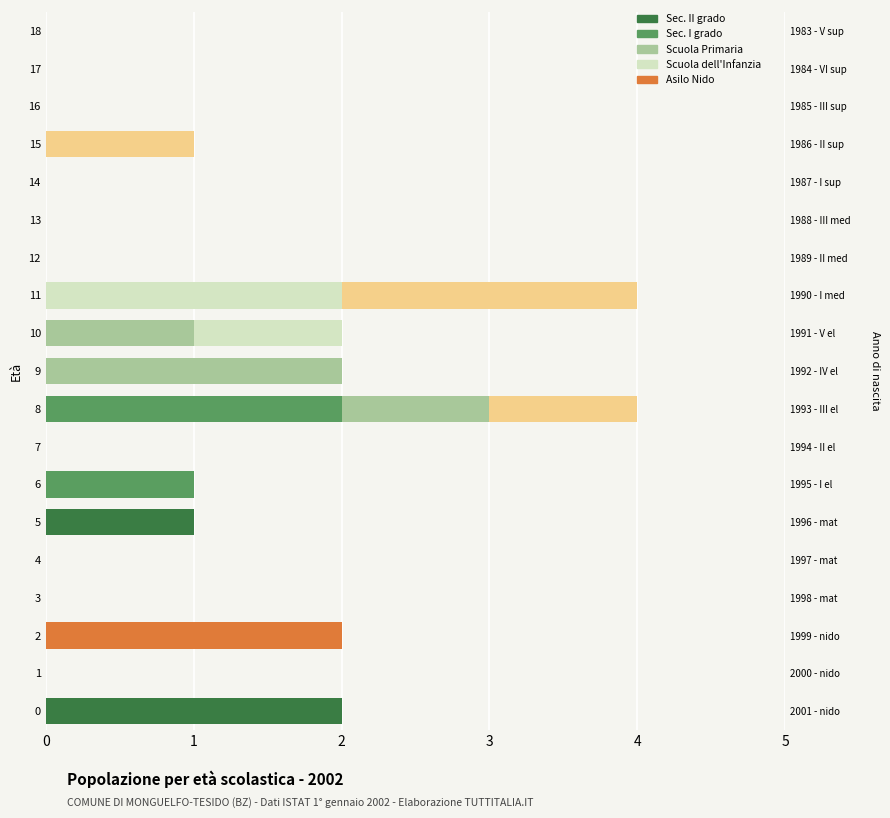

Is the value of Sec. I grado at 4 greater than the value of Sec. II grado at 5?

No